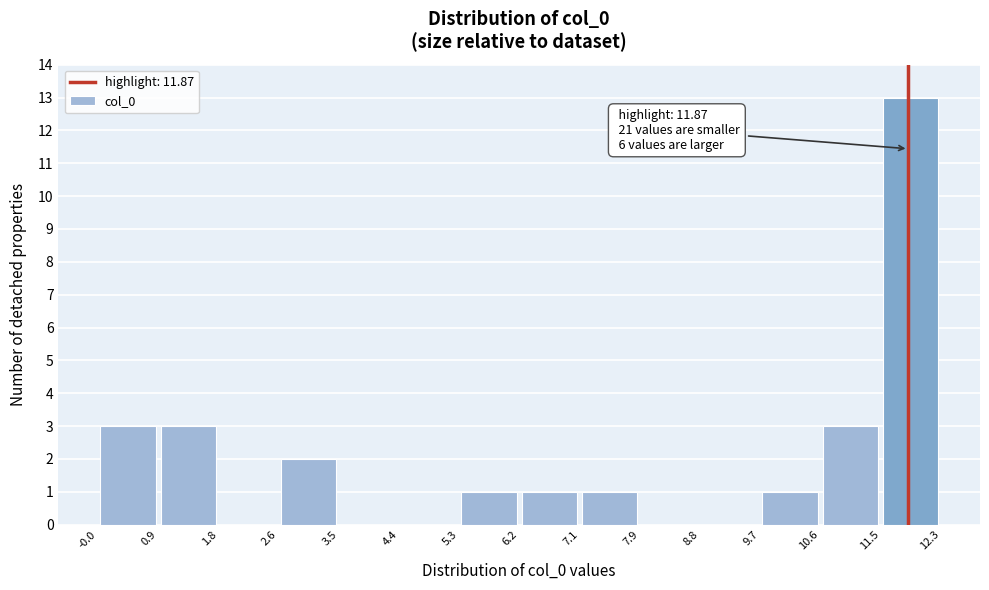

Which range on the x-axis has the tallest bar?

11.5 to 12.3